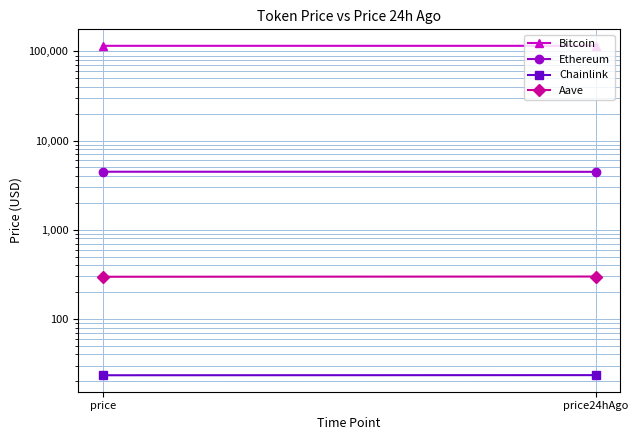

Between price24hAgo and price, which is larger?

price